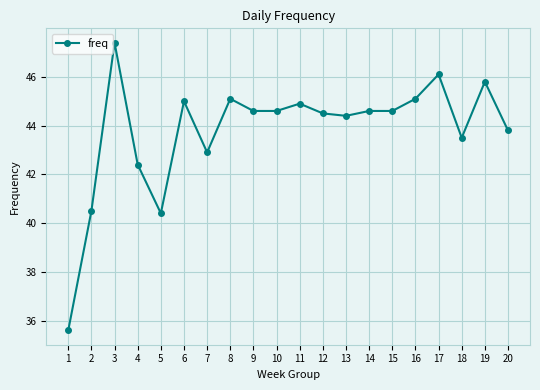

Where is the first local maximum?

3